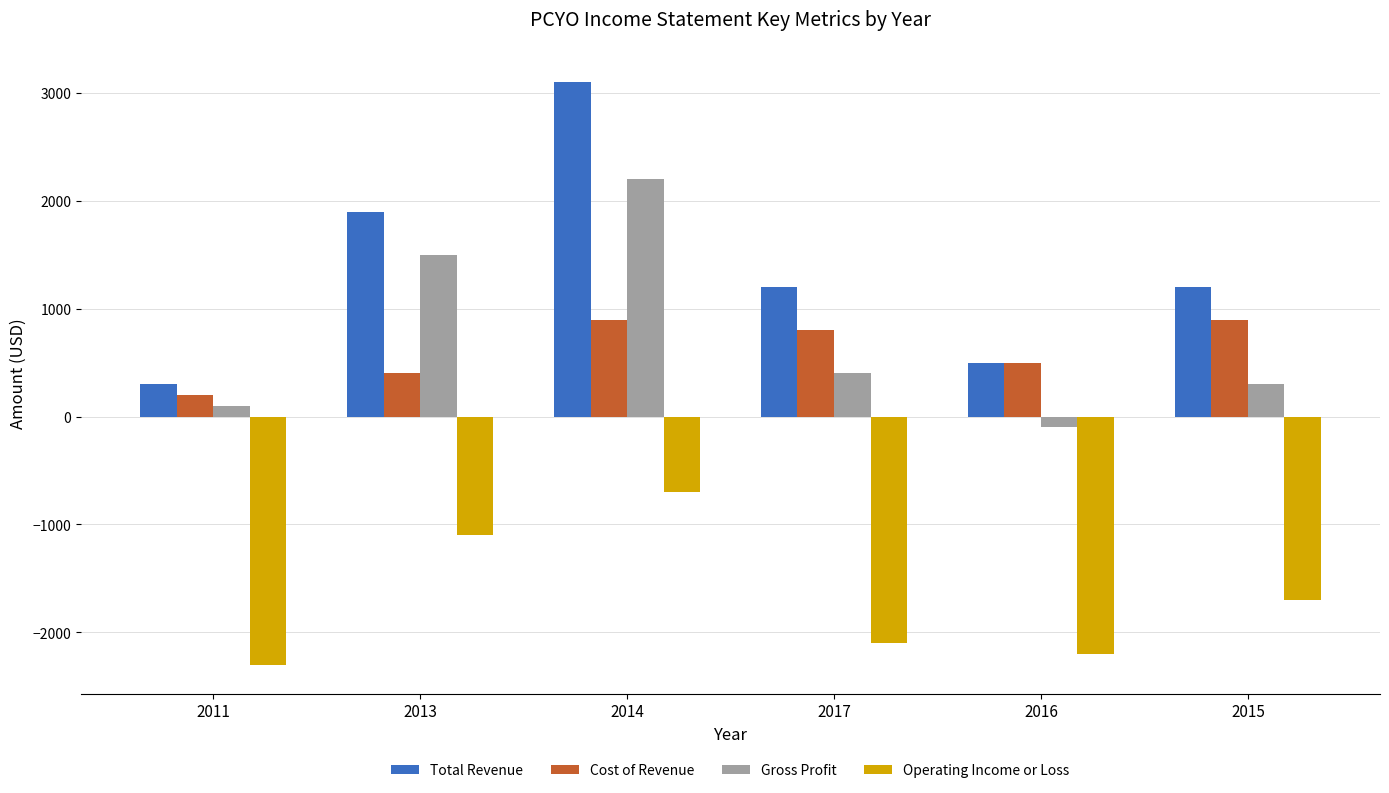

At how many categories does at least one series exceed 2561?

1